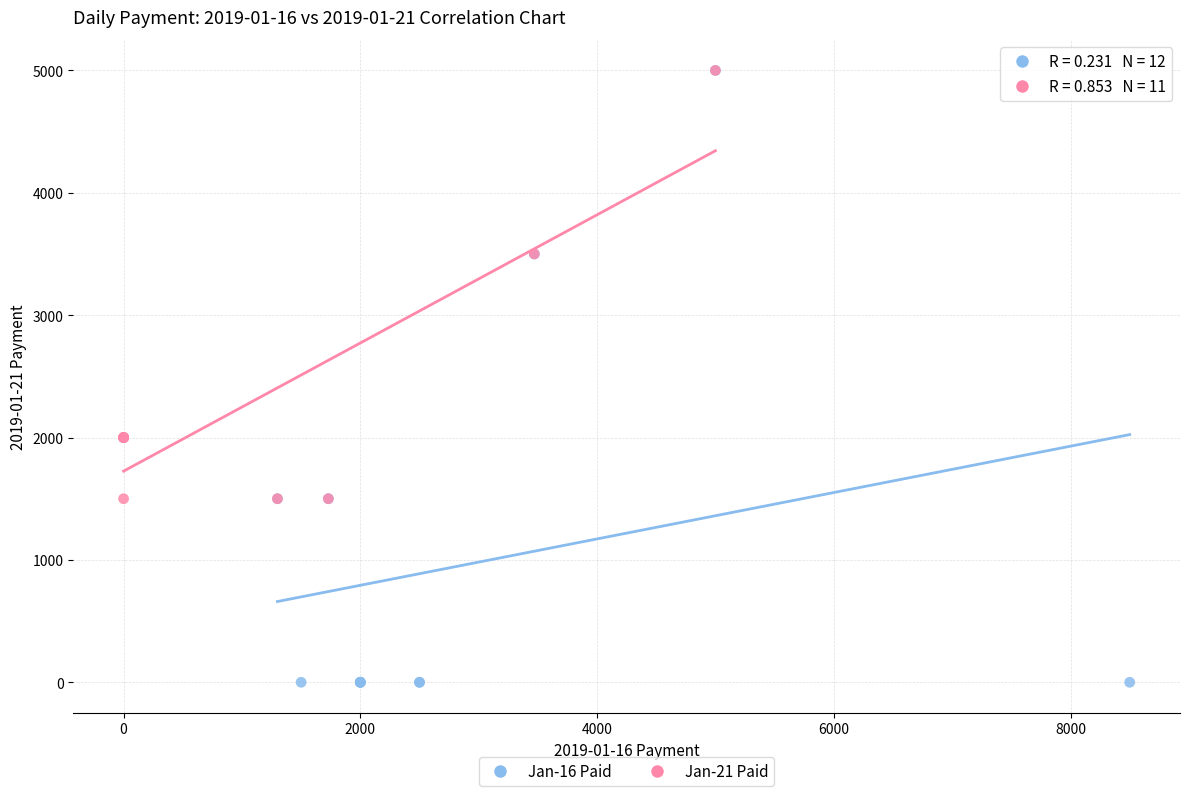

What are all the series names shown in the legend?

Jan-16 Paid, Jan-21 Paid